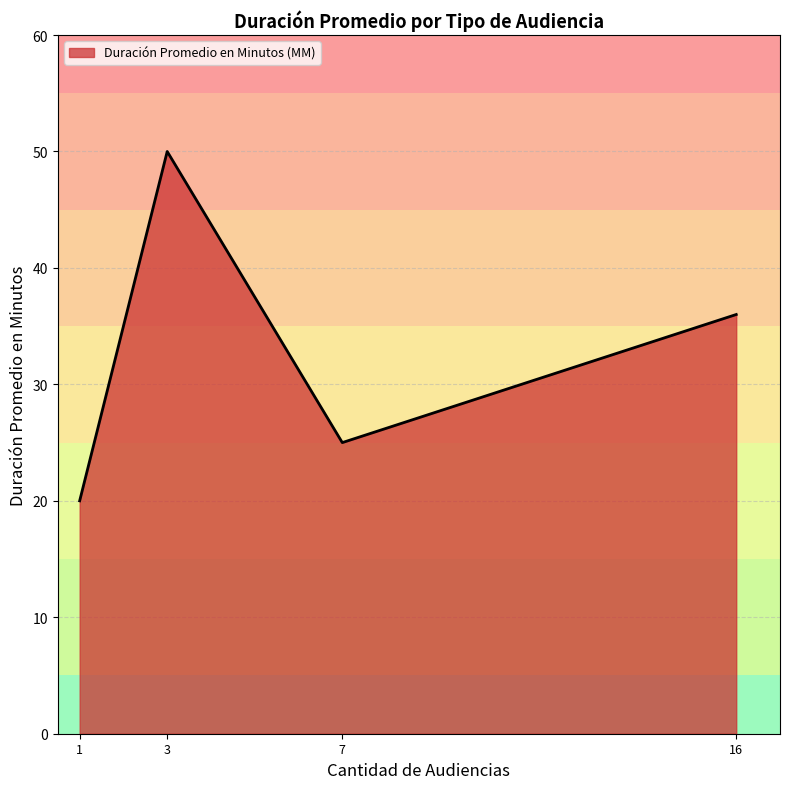

What is the average value?

33